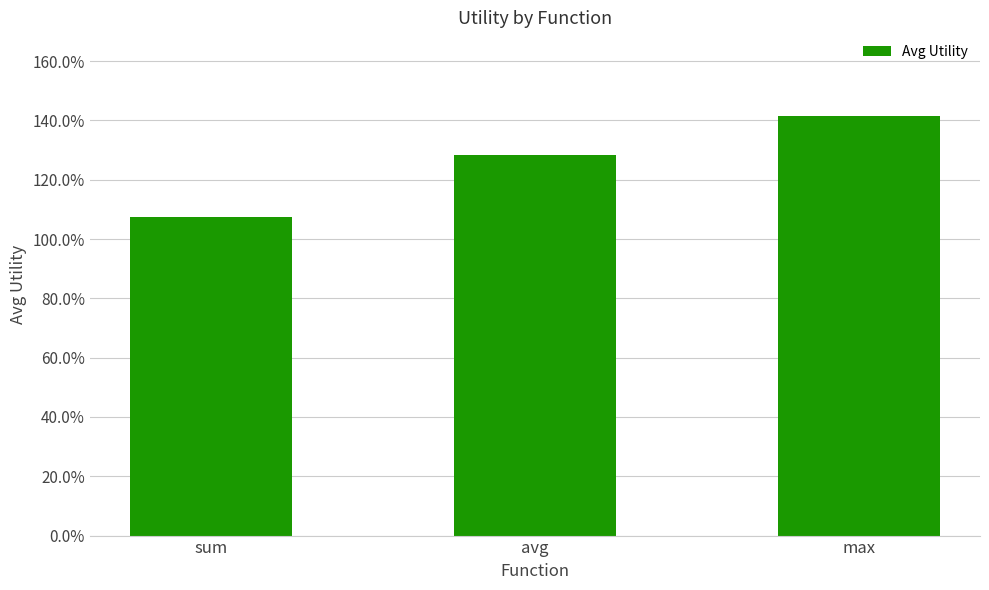

The chart shows a value of 0.8 at avg. True or false?

False